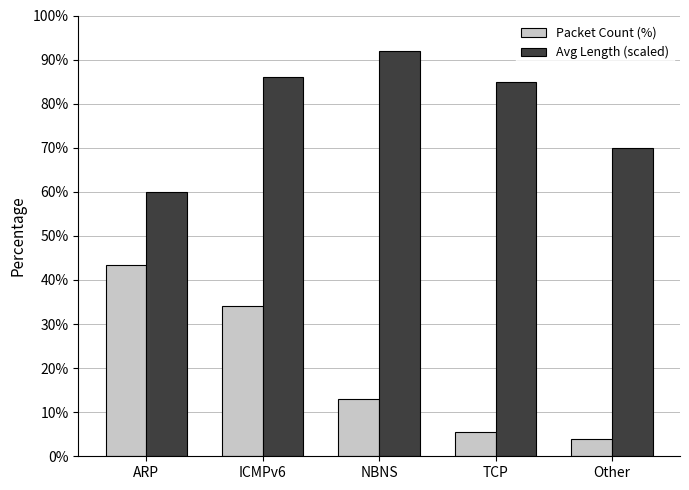

What is the spread (max minus min) of values at TCP?

79.5